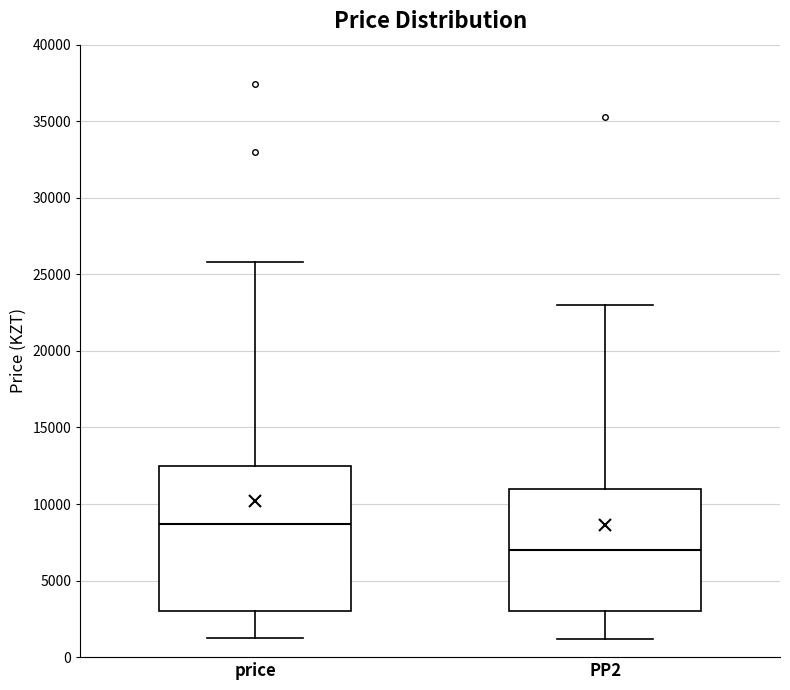

Which box has the lowest median line?

PP2